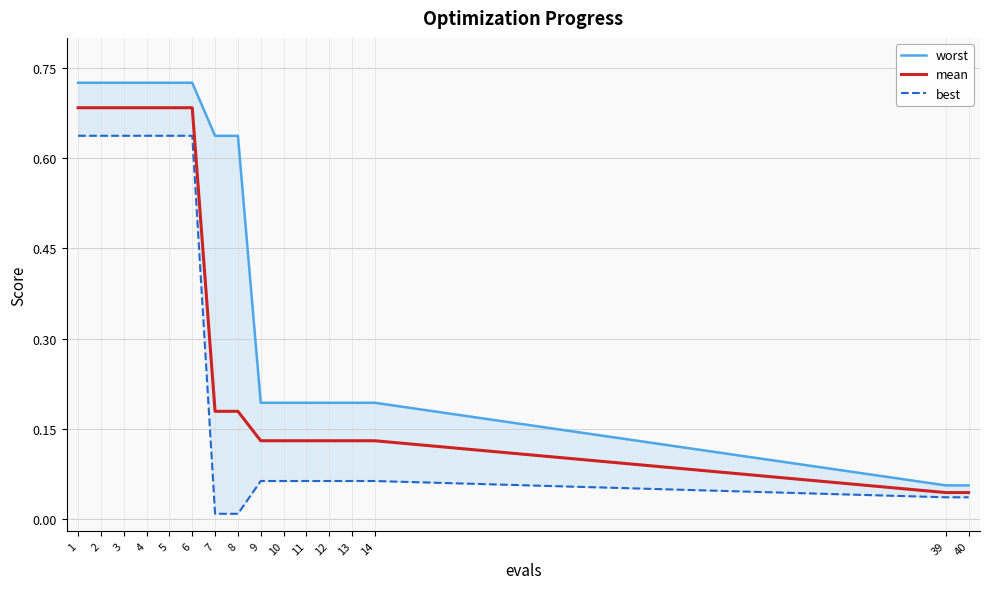

How many lines are shown in the chart?

3